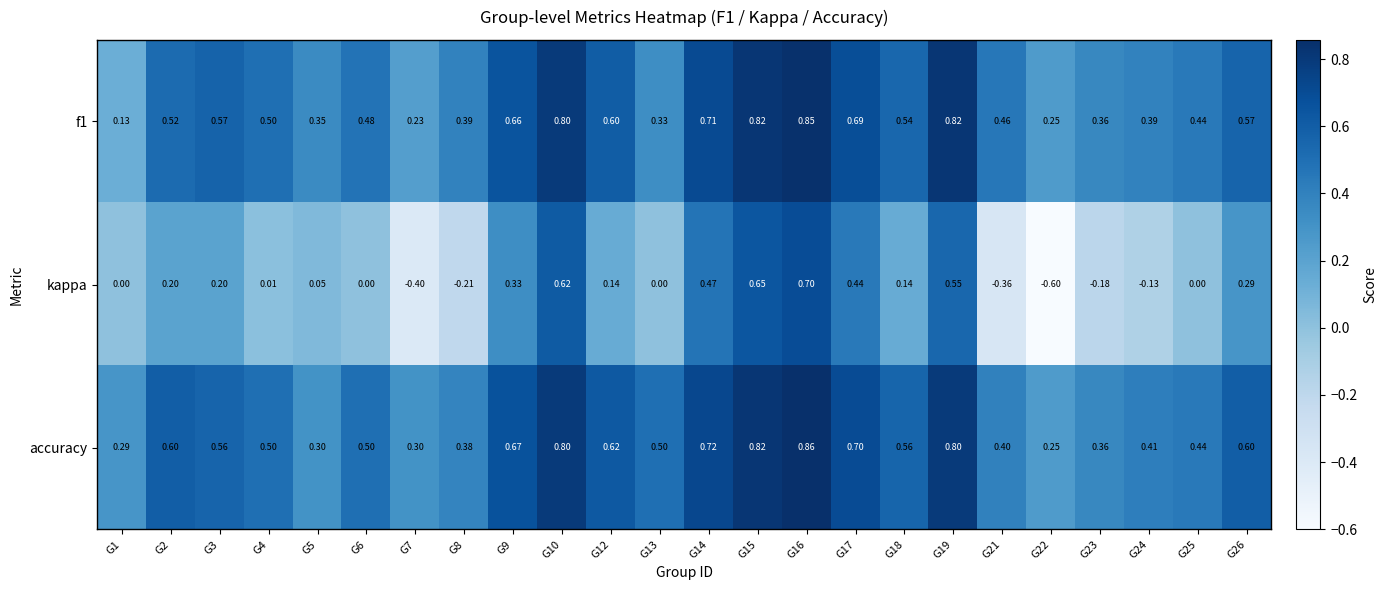

Rank the series by their maximum value, from highest to lowest.

accuracy, f1, kappa